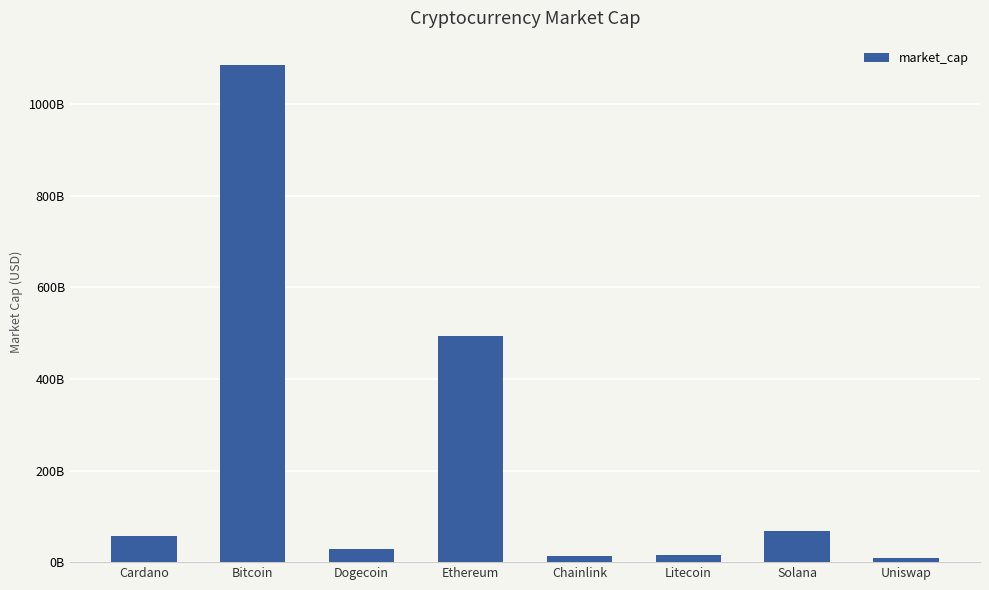

Which has a higher value, Solana or Litecoin?

Solana